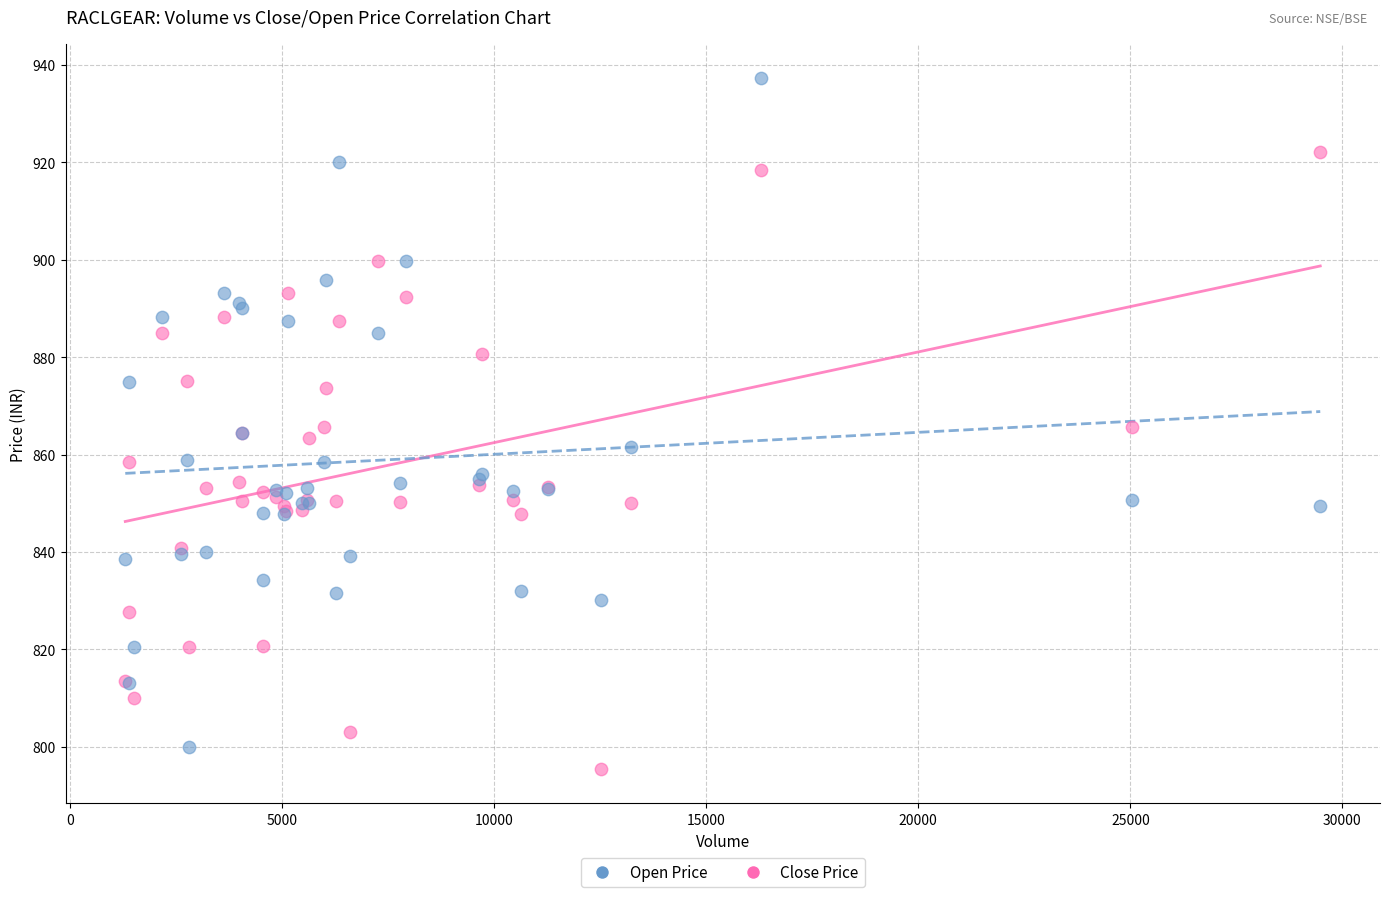

Which series reaches the maximum Y coordinate?

Open Price